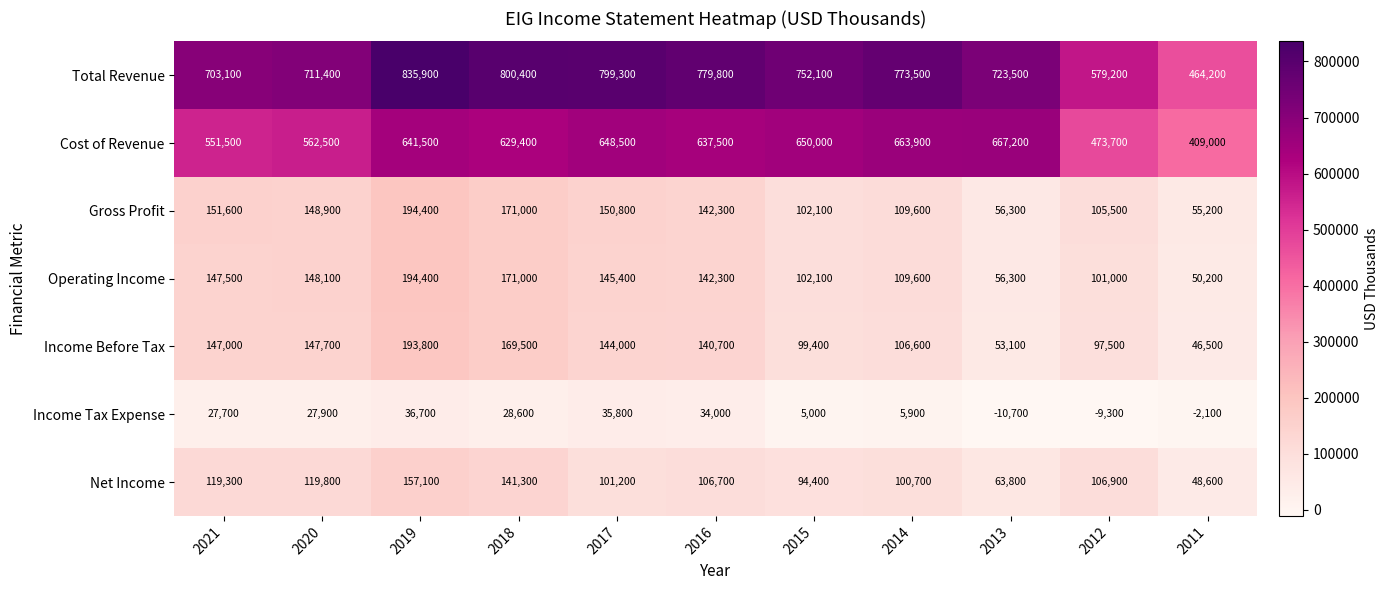

List the labels in order of Income Tax Expense value, largest first.

2019, 2017, 2016, 2018, 2020, 2021, 2014, 2015, 2011, 2012, 2013